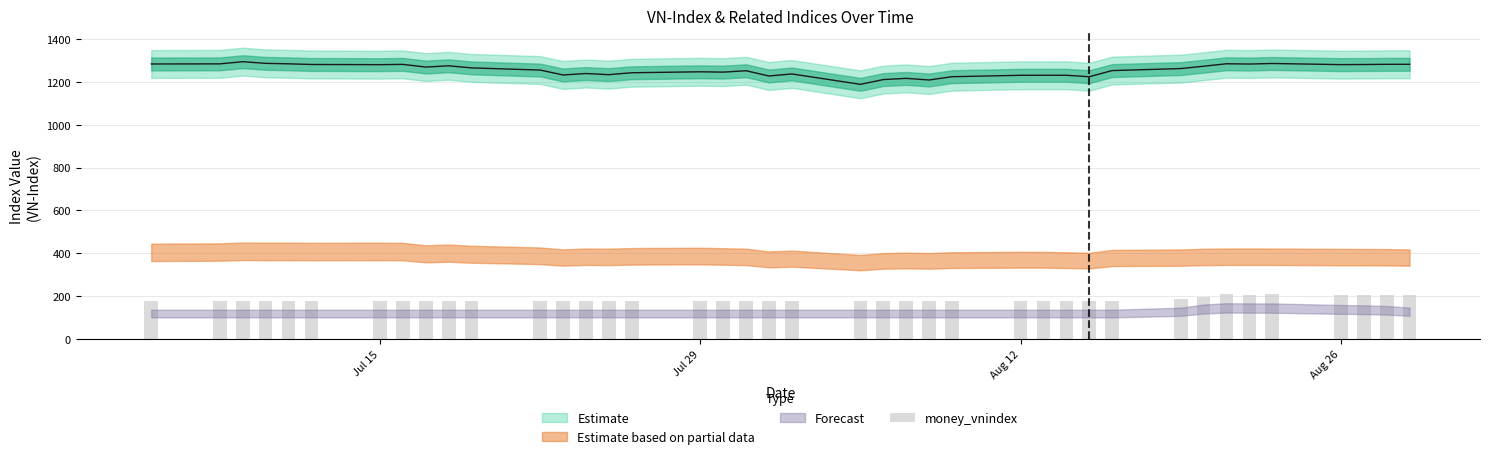

What is the sum of all values?

7358.0